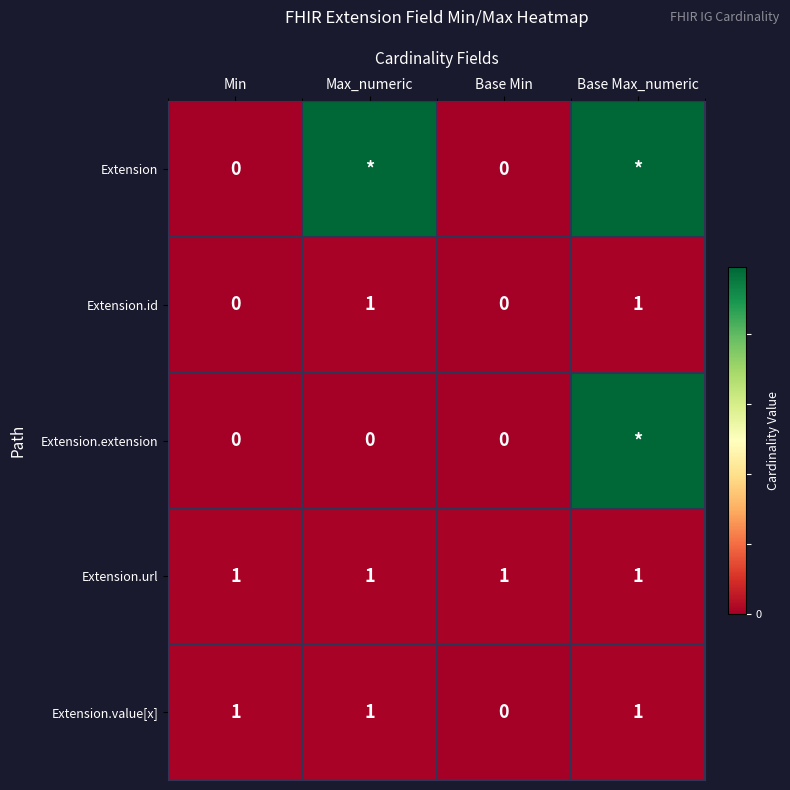

At how many categories does at least one series exceed 44?

2